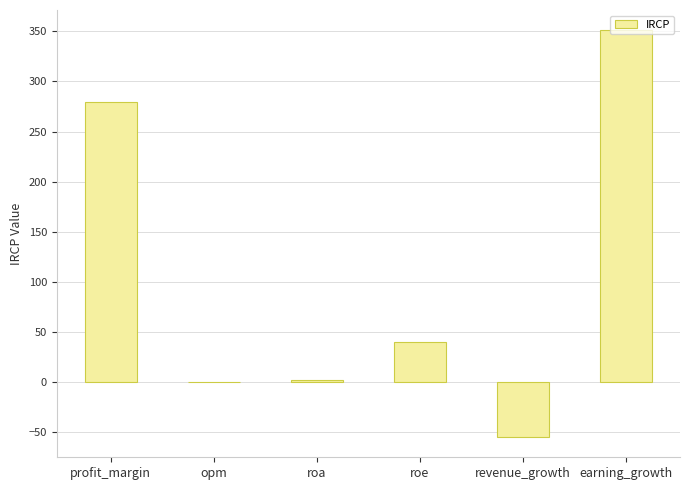

What is the sum of the values at earning_growth and opm?

351.0